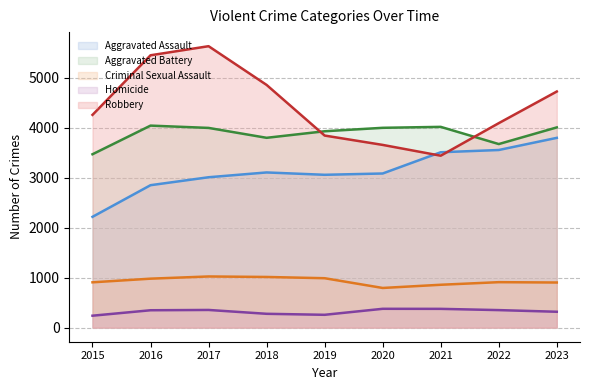

True or false: Criminal Sexual Assault and Aggravated Battery cross at least once.

False